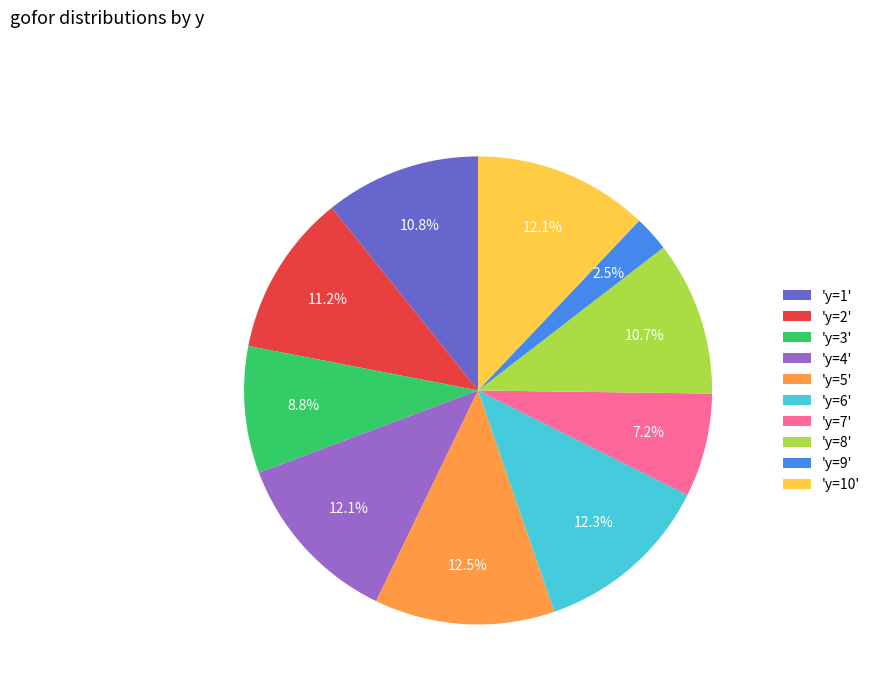

How many slices are in this pie chart?

10